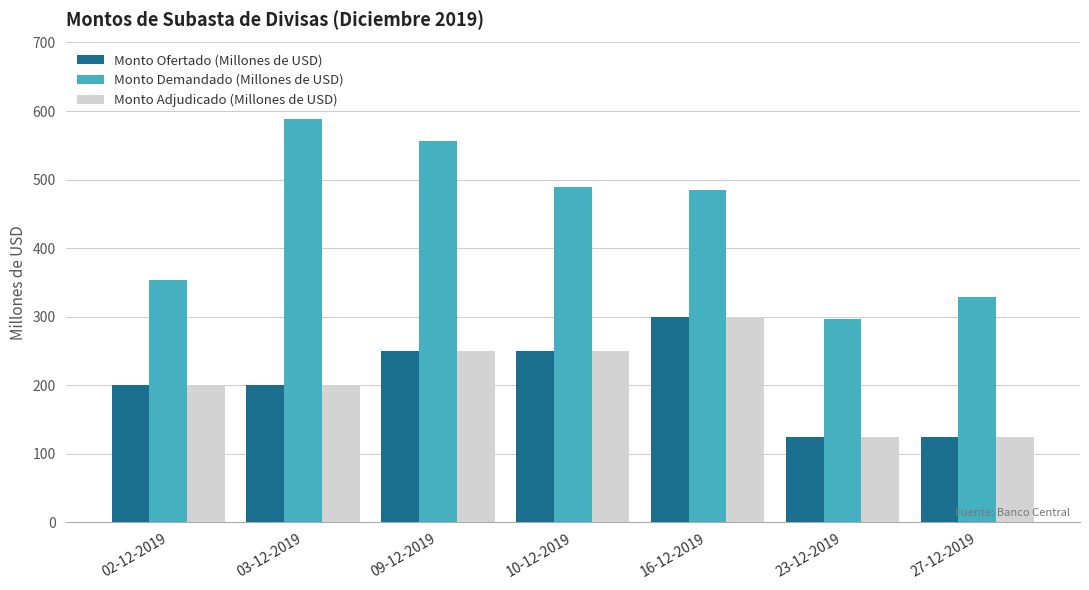

What is the sum of the Monto Ofertado (Millones de USD) values at 27-12-2019 and 09-12-2019?

375